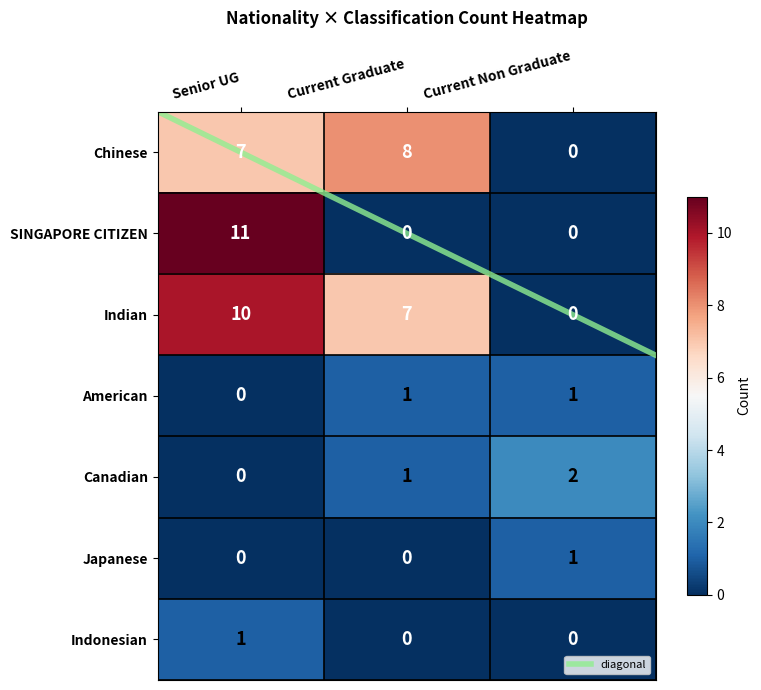

The value at Current Non Graduate is 2. True or false?

True